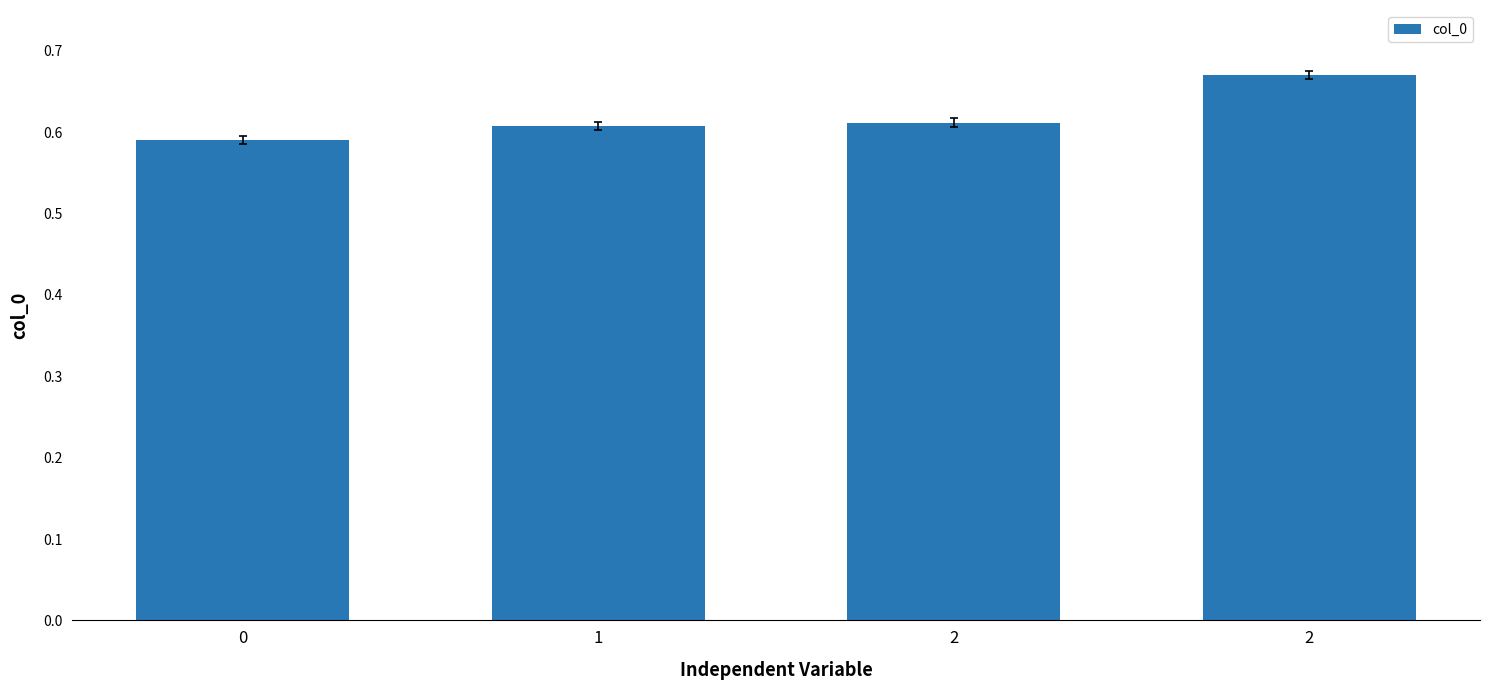

What is the maximum value shown in the chart?

0.7